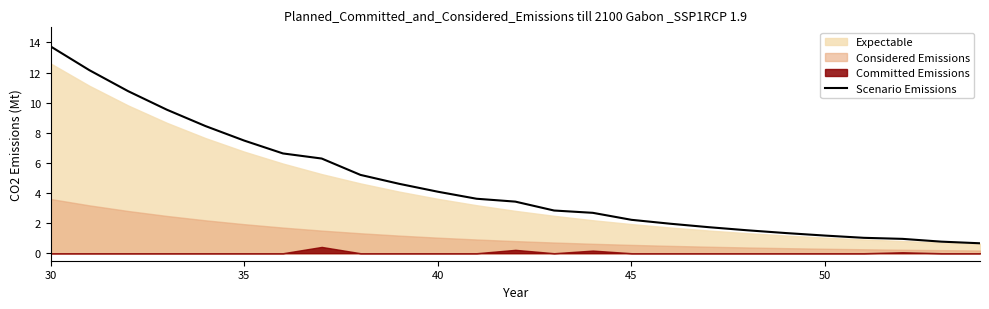

How many values are below 3?

12